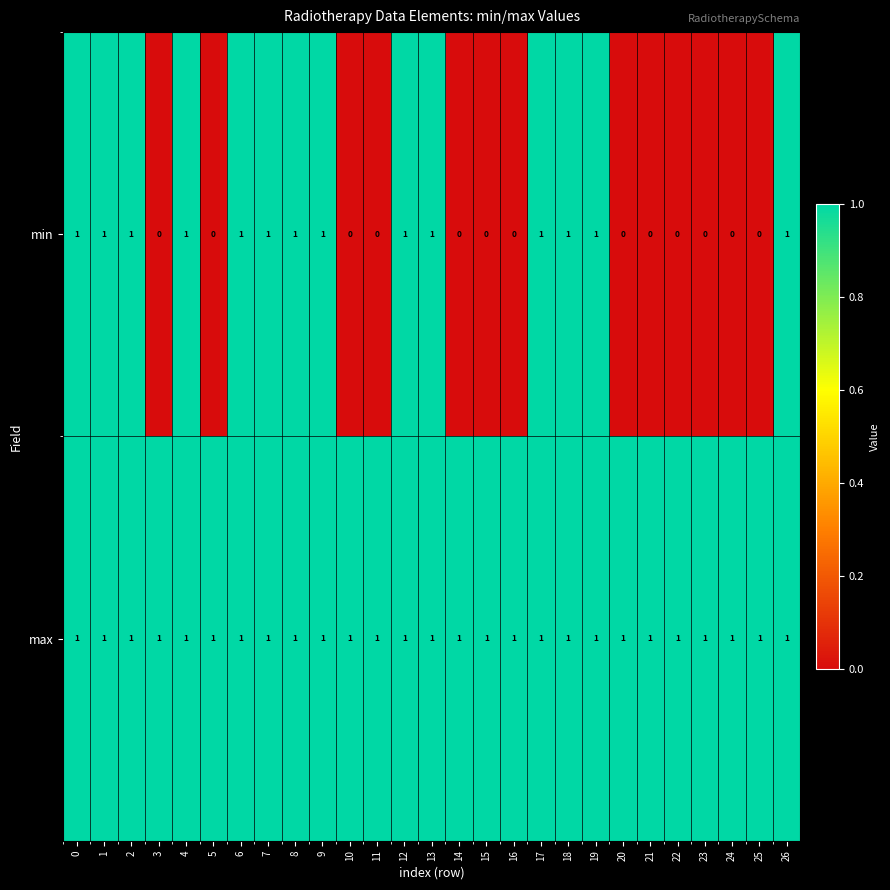

True or false: min has a value of 1 at 19.

True